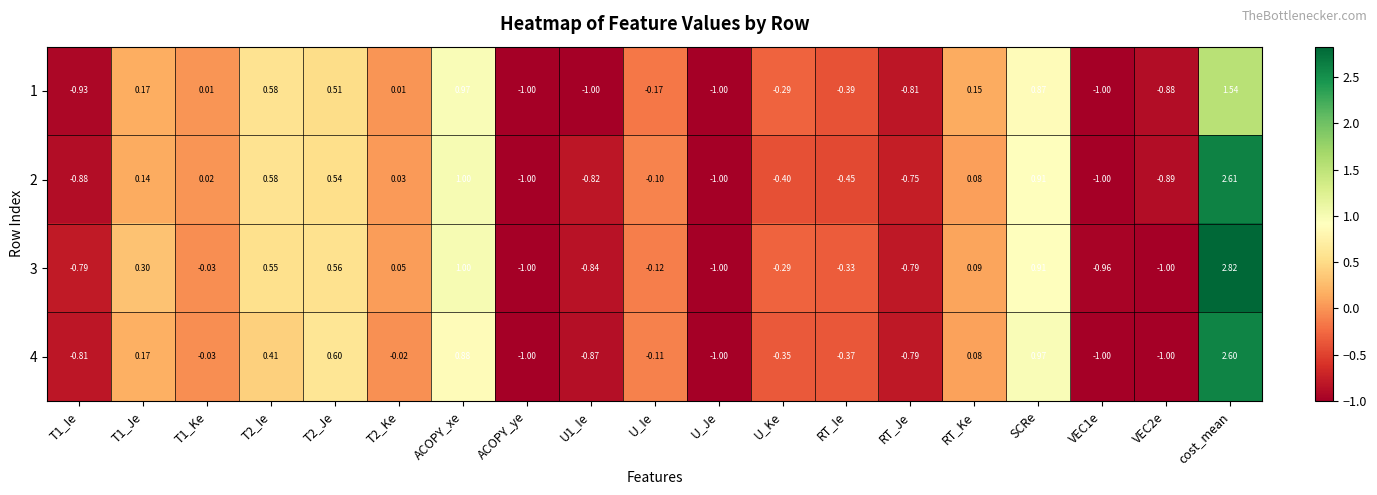

At how many categories does at least one series exceed 0?

9